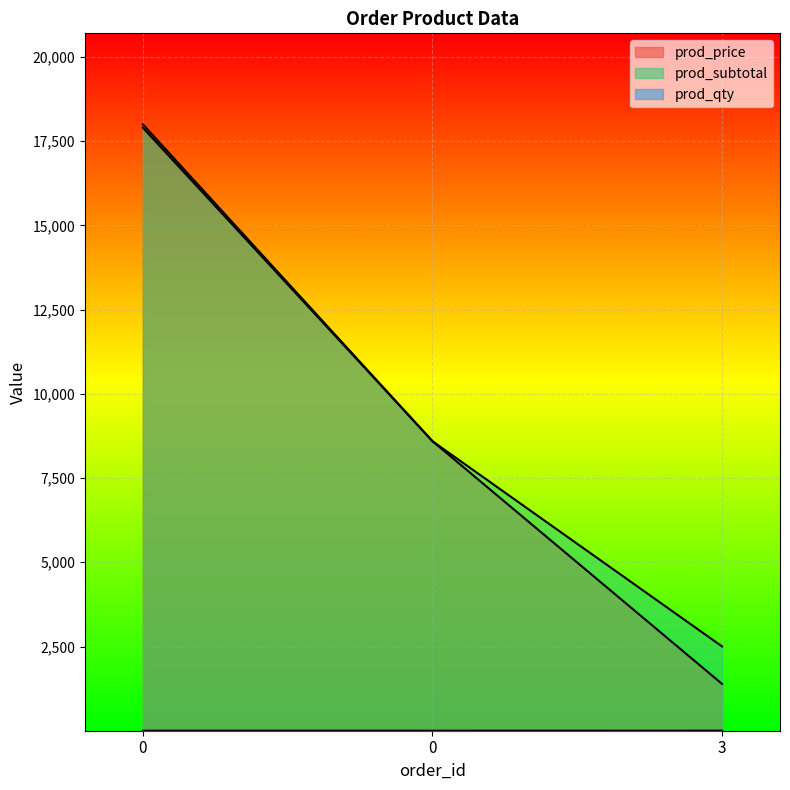

What is the sum of the prod_subtotal values at 0 and 0?

26493